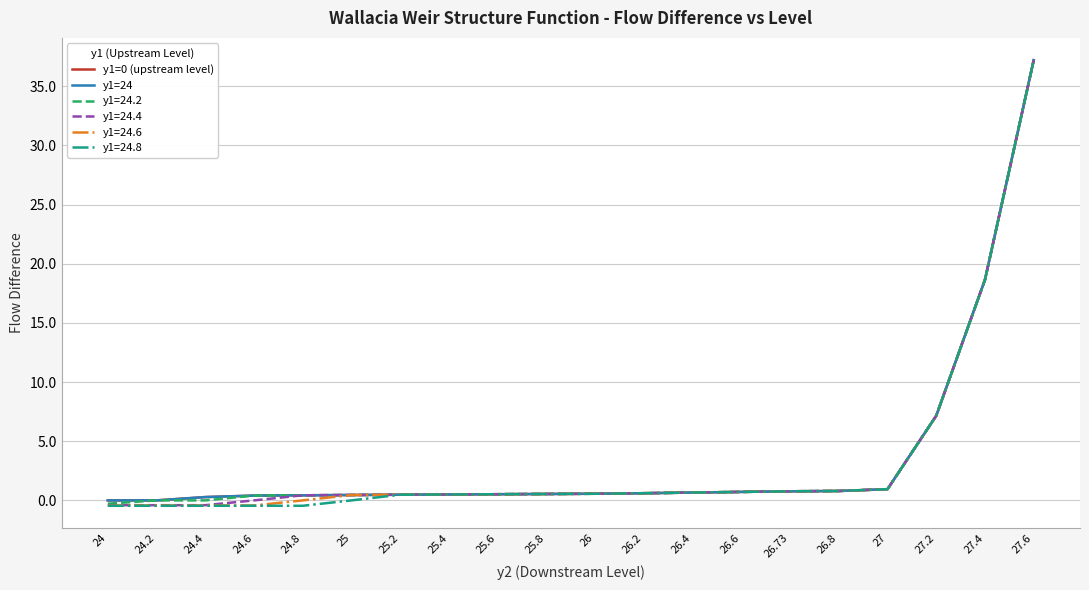

What is the value of the y1=0 (upstream level) point at the 13th from the left?

0.7